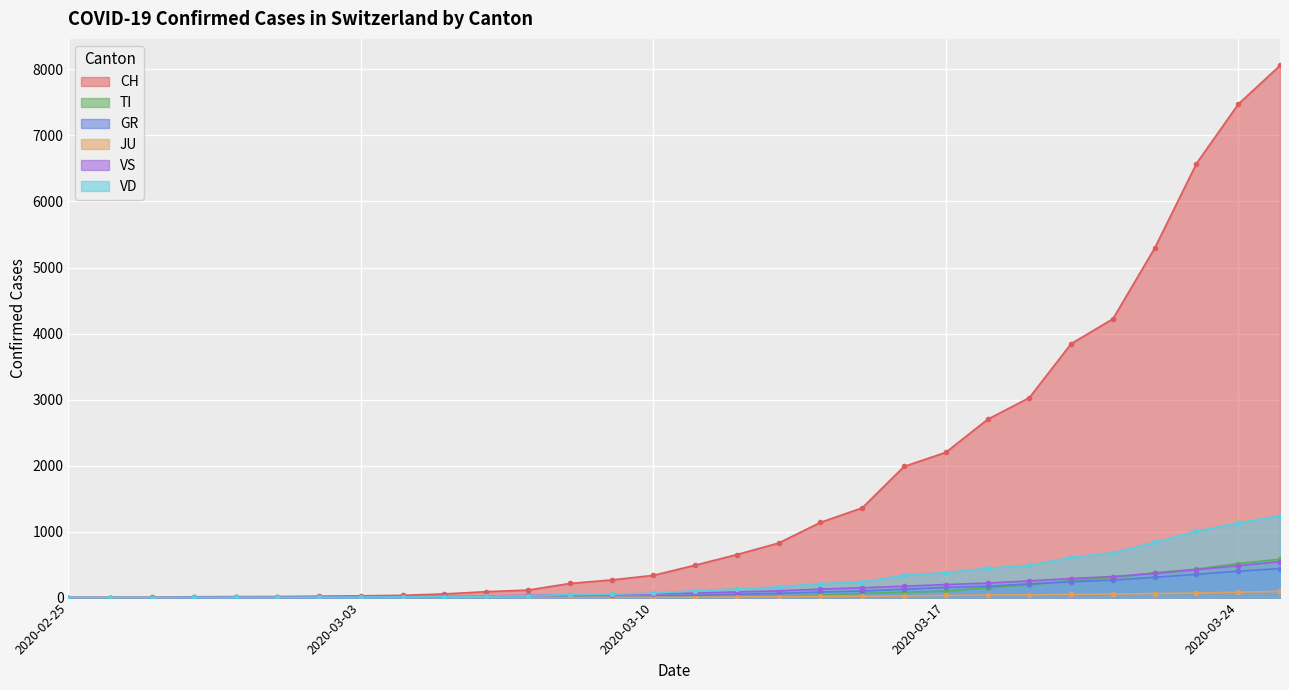

What is the difference between the VS values at 2020-02-28 and 2020-03-15?

143